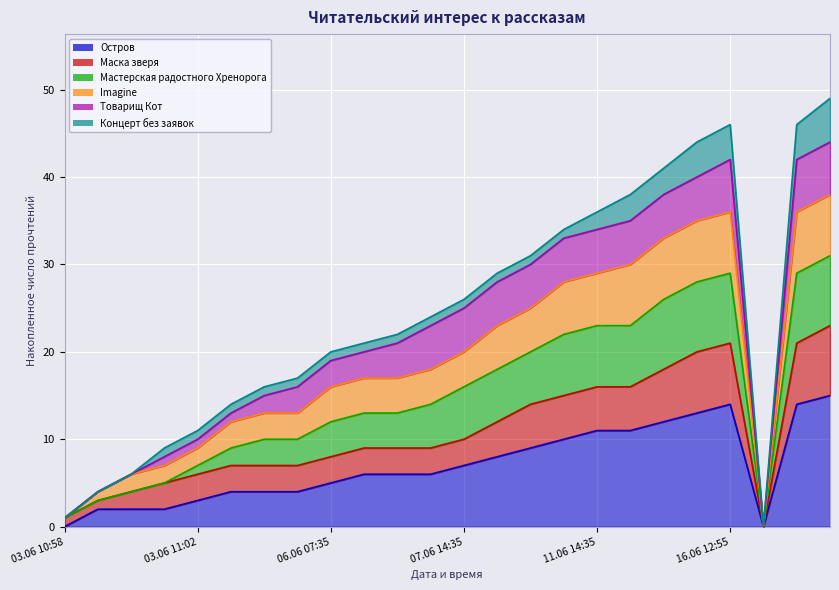

What position from the right is 12.06 09:35?

7